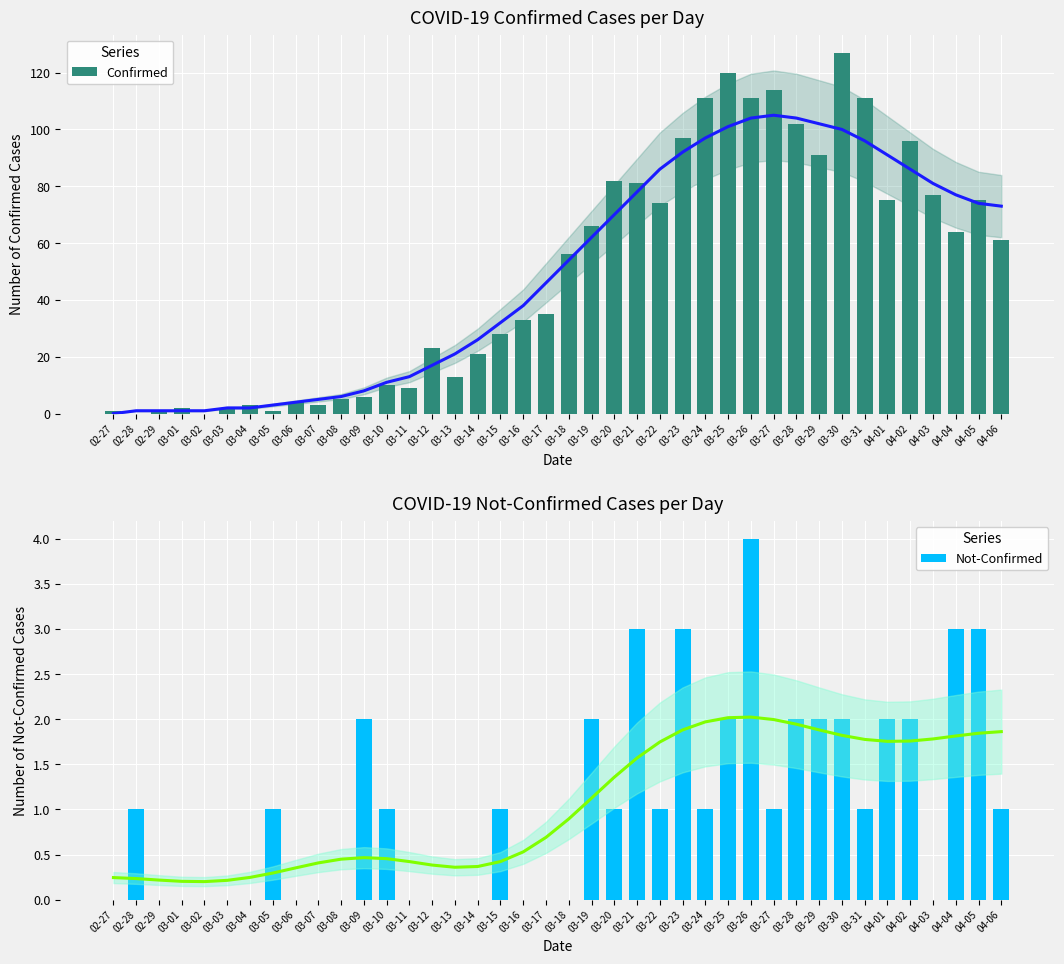

Are the bars grouped side by side (vs. stacked)?

Yes